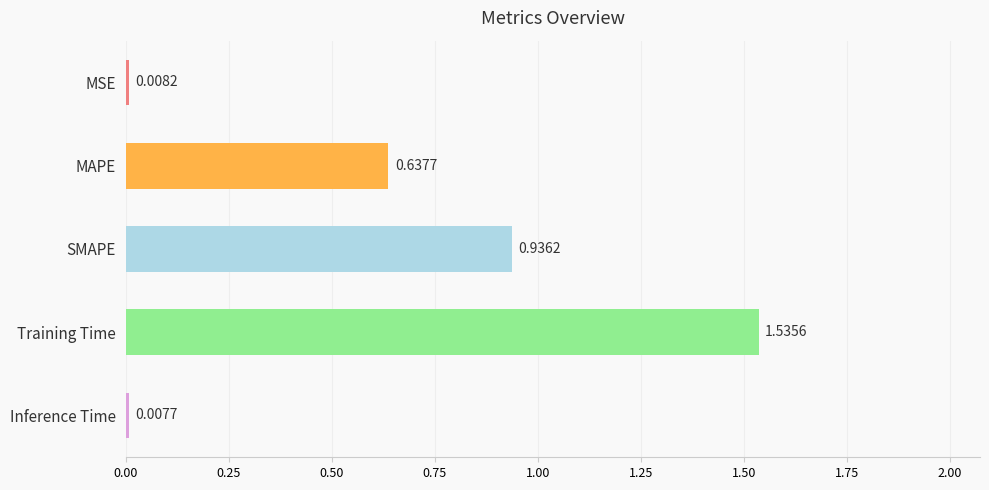

Does the chart contain any negative values?

No